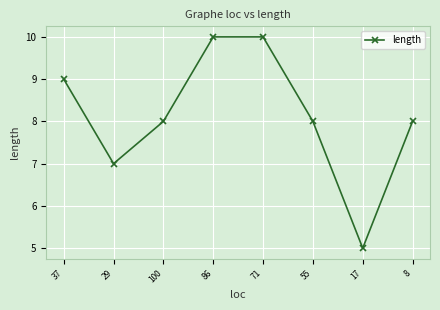

How many data points does each series have?

8